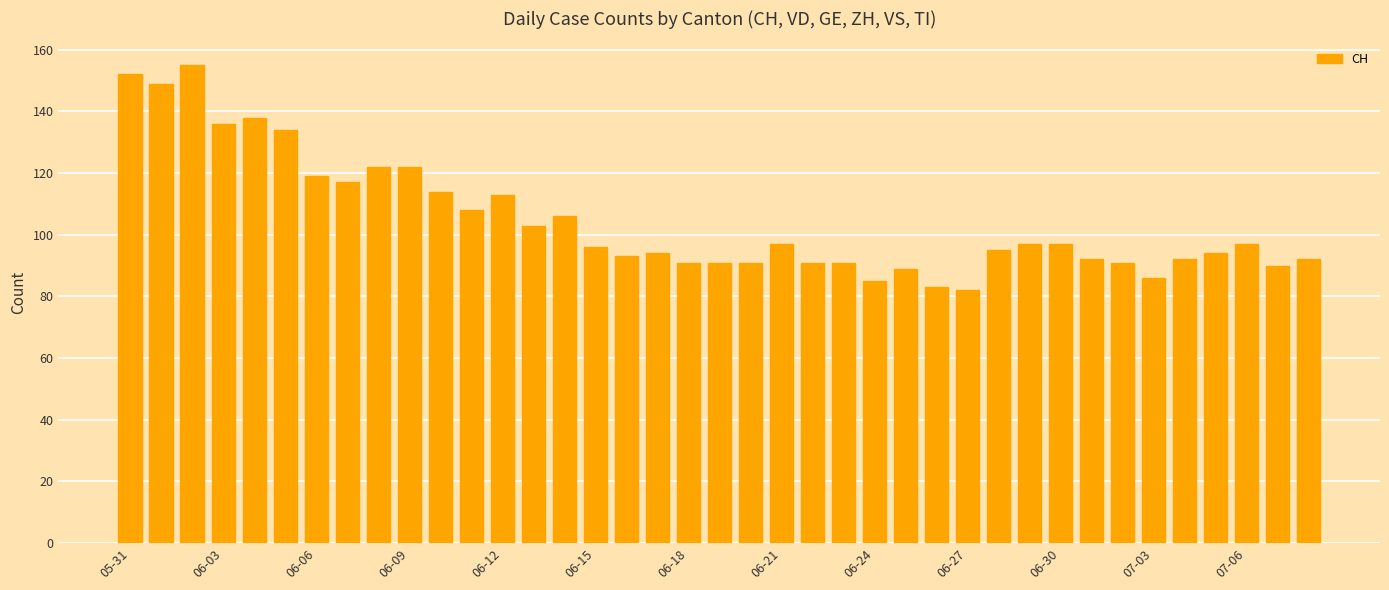

What is the greatest value displayed?

155